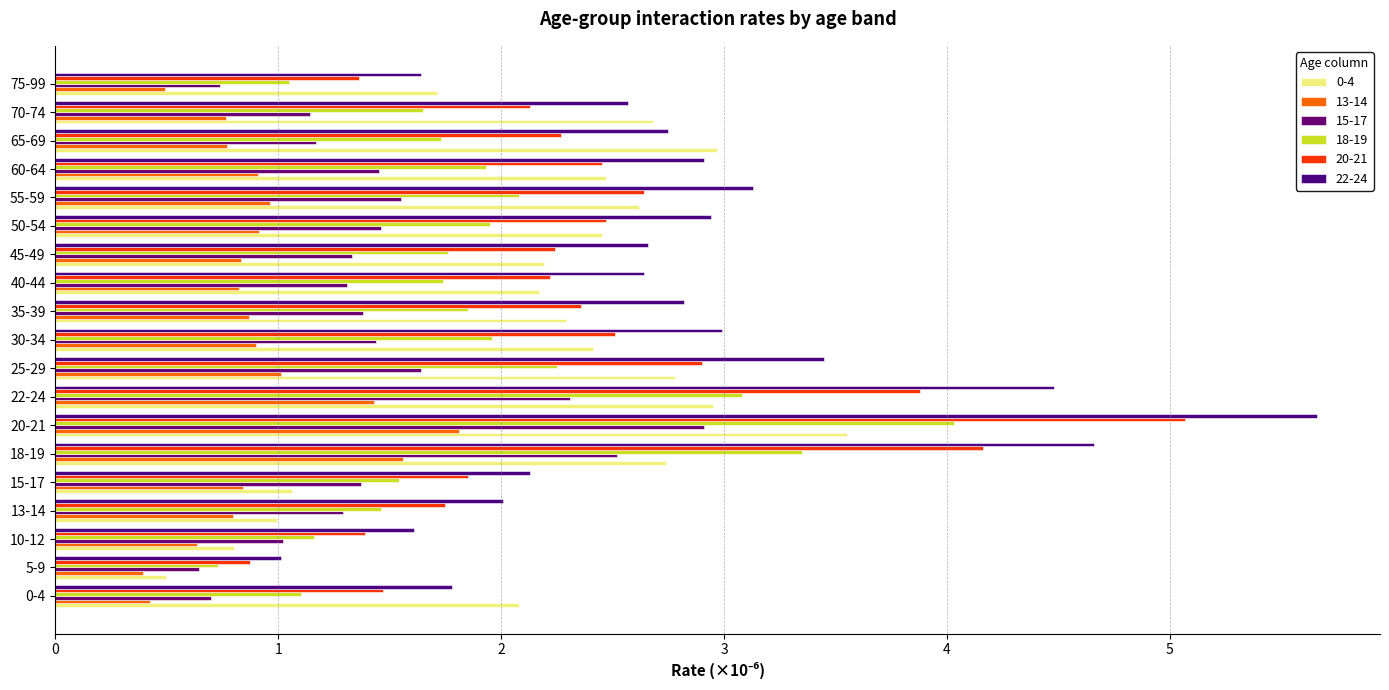

Reading left to right, what are all the values shown in this chart?

0-4: 0-4=2.1	5-9=0.5	10-12=0.8	13-14=1.0	15-17=1.1	18-19=2.7	20-21=3.5	22-24=3.0	25-29=2.8	30-34=2.4	35-39=2.3	40-44=2.2	45-49=2.2	50-54=2.4	55-59=2.6	60-64=2.5	65-69=3.0	70-74=2.7	75-99=1.7
13-14: 0-4=0.4	5-9=0.4	10-12=0.6	13-14=0.8	15-17=0.8	18-19=1.6	20-21=1.8	22-24=1.4	25-29=1.0	30-34=0.9	35-39=0.9	40-44=0.8	45-49=0.8	50-54=0.9	55-59=1.0	60-64=0.9	65-69=0.8	70-74=0.8	75-99=0.5
15-17: 0-4=0.7	5-9=0.6	10-12=1.0	13-14=1.3	15-17=1.4	18-19=2.5	20-21=2.9	22-24=2.3	25-29=1.6	30-34=1.4	35-39=1.4	40-44=1.3	45-49=1.3	50-54=1.5	55-59=1.6	60-64=1.5	65-69=1.2	70-74=1.1	75-99=0.7
18-19: 0-4=1.1	5-9=0.7	10-12=1.2	13-14=1.5	15-17=1.5	18-19=3.4	20-21=4.0	22-24=3.1	25-29=2.2	30-34=2.0	35-39=1.9	40-44=1.7	45-49=1.8	50-54=1.9	55-59=2.1	60-64=1.9	65-69=1.7	70-74=1.7	75-99=1.0
20-21: 0-4=1.5	5-9=0.9	10-12=1.4	13-14=1.8	15-17=1.9	18-19=4.2	20-21=5.1	22-24=3.9	25-29=2.9	30-34=2.5	35-39=2.4	40-44=2.2	45-49=2.2	50-54=2.5	55-59=2.6	60-64=2.4	65-69=2.3	70-74=2.1	75-99=1.4
22-24: 0-4=1.8	5-9=1.0	10-12=1.6	13-14=2.0	15-17=2.1	18-19=4.7	20-21=5.7	22-24=4.5	25-29=3.5	30-34=3.0	35-39=2.8	40-44=2.6	45-49=2.7	50-54=2.9	55-59=3.1	60-64=2.9	65-69=2.8	70-74=2.6	75-99=1.6